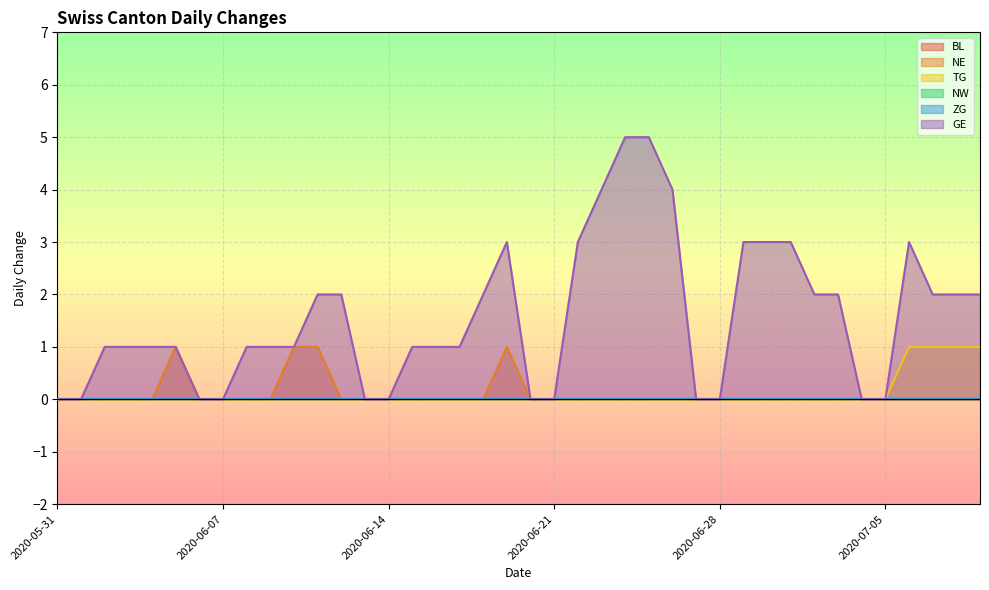

Reading left to right, what are all the values shown in this chart?

NE: 2020-05-31=0	2020-06-01=0	2020-06-02=0	2020-06-03=0	2020-06-04=0	2020-06-05=1	2020-06-06=0	2020-06-07=0	2020-06-08=0	2020-06-09=0	2020-06-10=1	2020-06-11=1	2020-06-12=0	2020-06-13=0	2020-06-14=0	2020-06-15=0	2020-06-16=0	2020-06-17=0	2020-06-18=0	2020-06-19=1	2020-06-20=0	2020-06-21=0	2020-06-22=0	2020-06-23=0	2020-06-24=0	2020-06-25=0	2020-06-26=0	2020-06-27=0	2020-06-28=0	2020-06-29=0	2020-06-30=0	2020-07-01=0	2020-07-02=0	2020-07-03=0	2020-07-04=0	2020-07-05=0	2020-07-06=0	2020-07-07=0	2020-07-08=0	2020-07-09=0
TG: 2020-05-31=0	2020-06-01=0	2020-06-02=0	2020-06-03=0	2020-06-04=0	2020-06-05=0	2020-06-06=0	2020-06-07=0	2020-06-08=0	2020-06-09=0	2020-06-10=0	2020-06-11=0	2020-06-12=0	2020-06-13=0	2020-06-14=0	2020-06-15=0	2020-06-16=0	2020-06-17=0	2020-06-18=0	2020-06-19=0	2020-06-20=0	2020-06-21=0	2020-06-22=0	2020-06-23=0	2020-06-24=0	2020-06-25=0	2020-06-26=0	2020-06-27=0	2020-06-28=0	2020-06-29=0	2020-06-30=0	2020-07-01=0	2020-07-02=0	2020-07-03=0	2020-07-04=0	2020-07-05=0	2020-07-06=1	2020-07-07=1	2020-07-08=1	2020-07-09=1
GE: 2020-05-31=0	2020-06-01=0	2020-06-02=1	2020-06-03=1	2020-06-04=1	2020-06-05=1	2020-06-06=0	2020-06-07=0	2020-06-08=1	2020-06-09=1	2020-06-10=1	2020-06-11=2	2020-06-12=2	2020-06-13=0	2020-06-14=0	2020-06-15=1	2020-06-16=1	2020-06-17=1	2020-06-18=2	2020-06-19=3	2020-06-20=0	2020-06-21=0	2020-06-22=3	2020-06-23=4	2020-06-24=5	2020-06-25=5	2020-06-26=4	2020-06-27=0	2020-06-28=0	2020-06-29=3	2020-06-30=3	2020-07-01=3	2020-07-02=2	2020-07-03=2	2020-07-04=0	2020-07-05=0	2020-07-06=3	2020-07-07=2	2020-07-08=2	2020-07-09=2